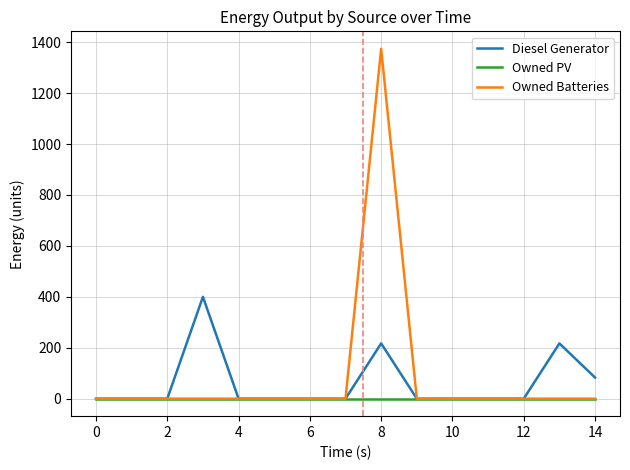

Reading left to right, transcribe all the data shown in this chart.

Diesel Generator: 0	0	0	400	0	0	0	0	217	0	0	0	0	217	83
Owned PV: 0	0	0	0	0	0	0	0	0	0	0	0	0	0	0
Owned Batteries: 0	0	0	0	0	0	0	0	1374	0	0	0	0	0	0